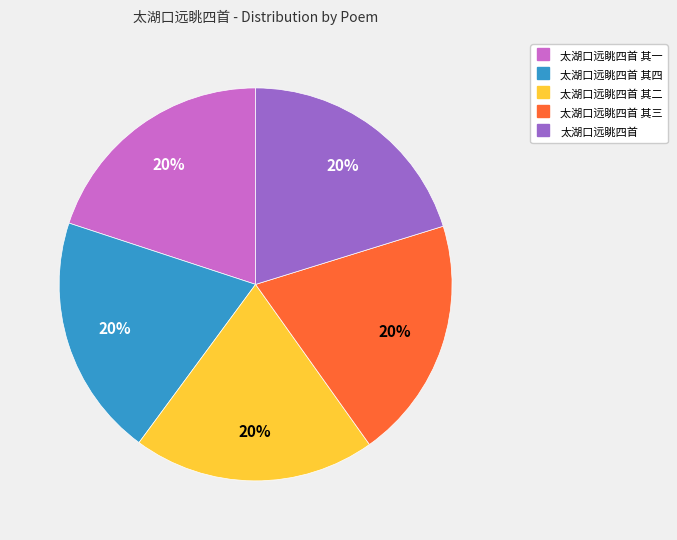

Does any single category account for the majority?

No